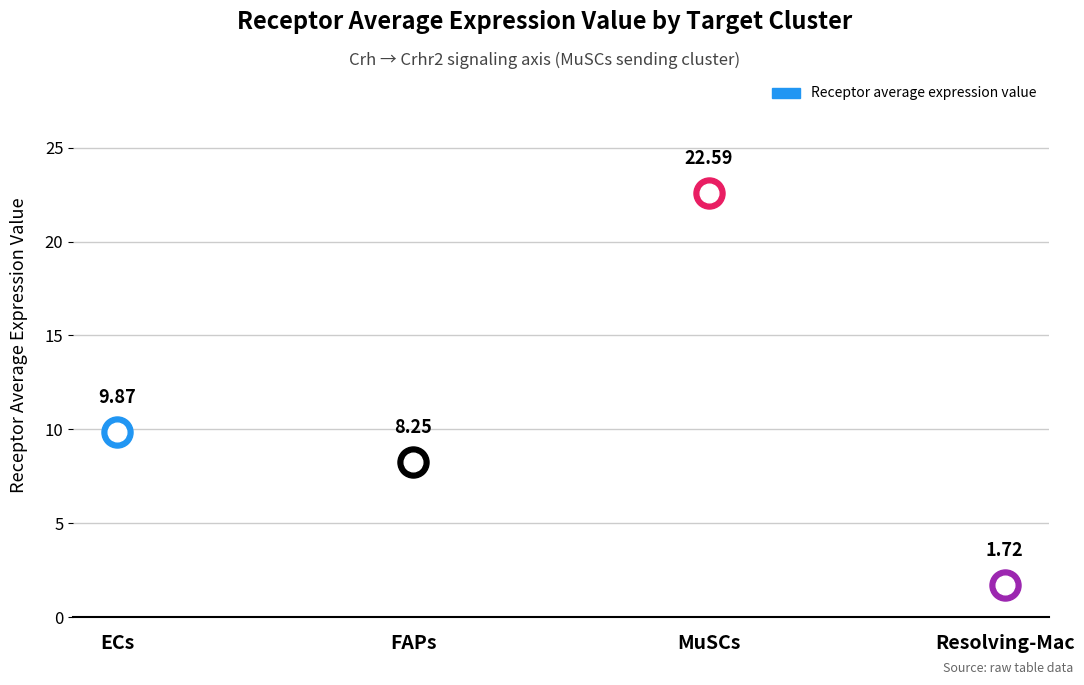

Between ECs and MuSCs, which is larger?

MuSCs